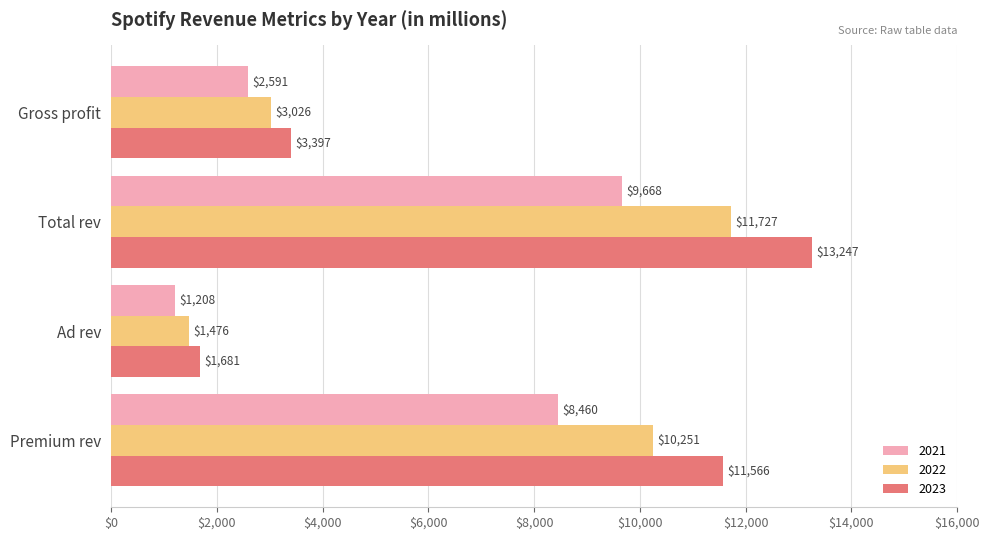

What is the difference between the maximum and minimum values in the 2023 series?

11566